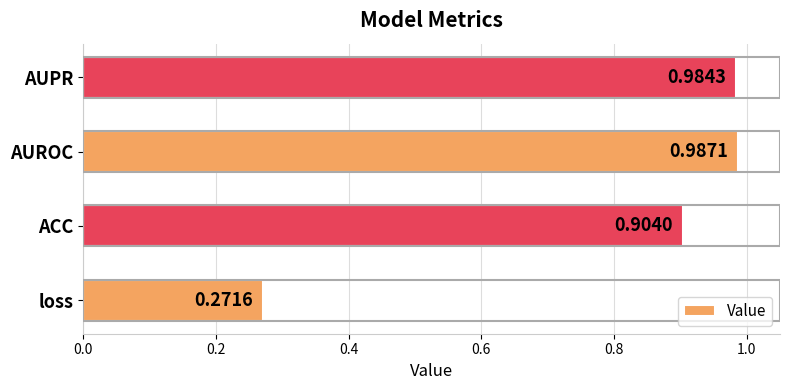

Which has a higher value, AUPR or ACC?

AUPR